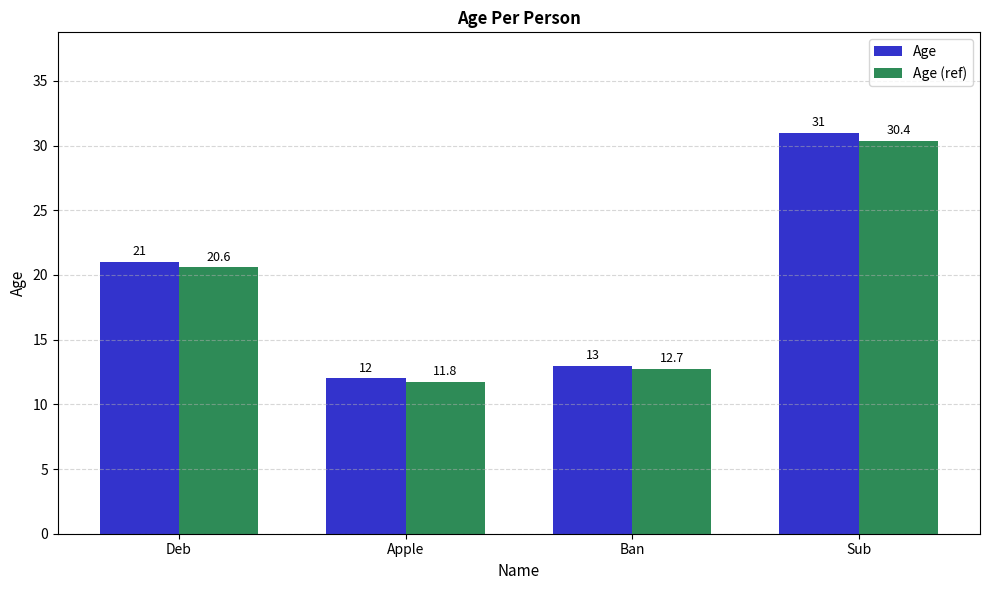

Count the number of categories in the chart.

4